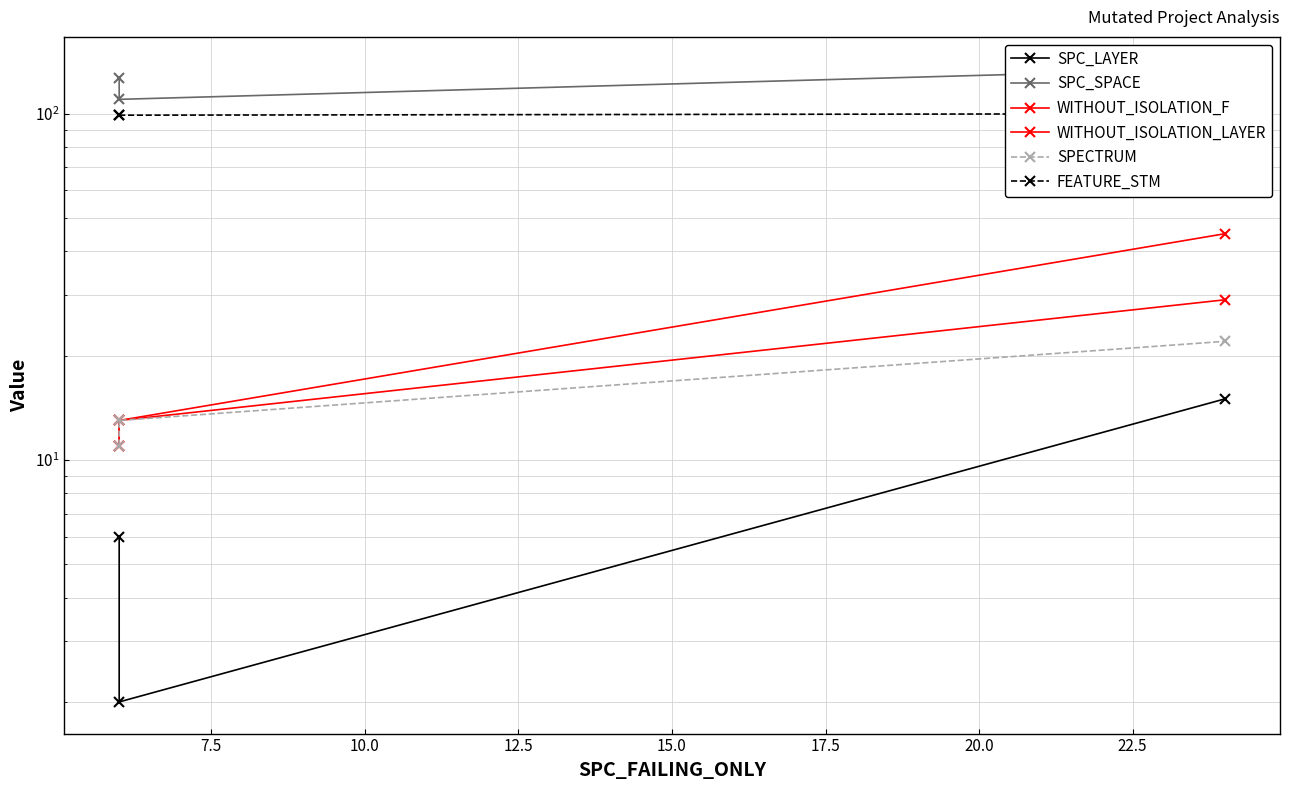

What is the greatest value displayed?

135